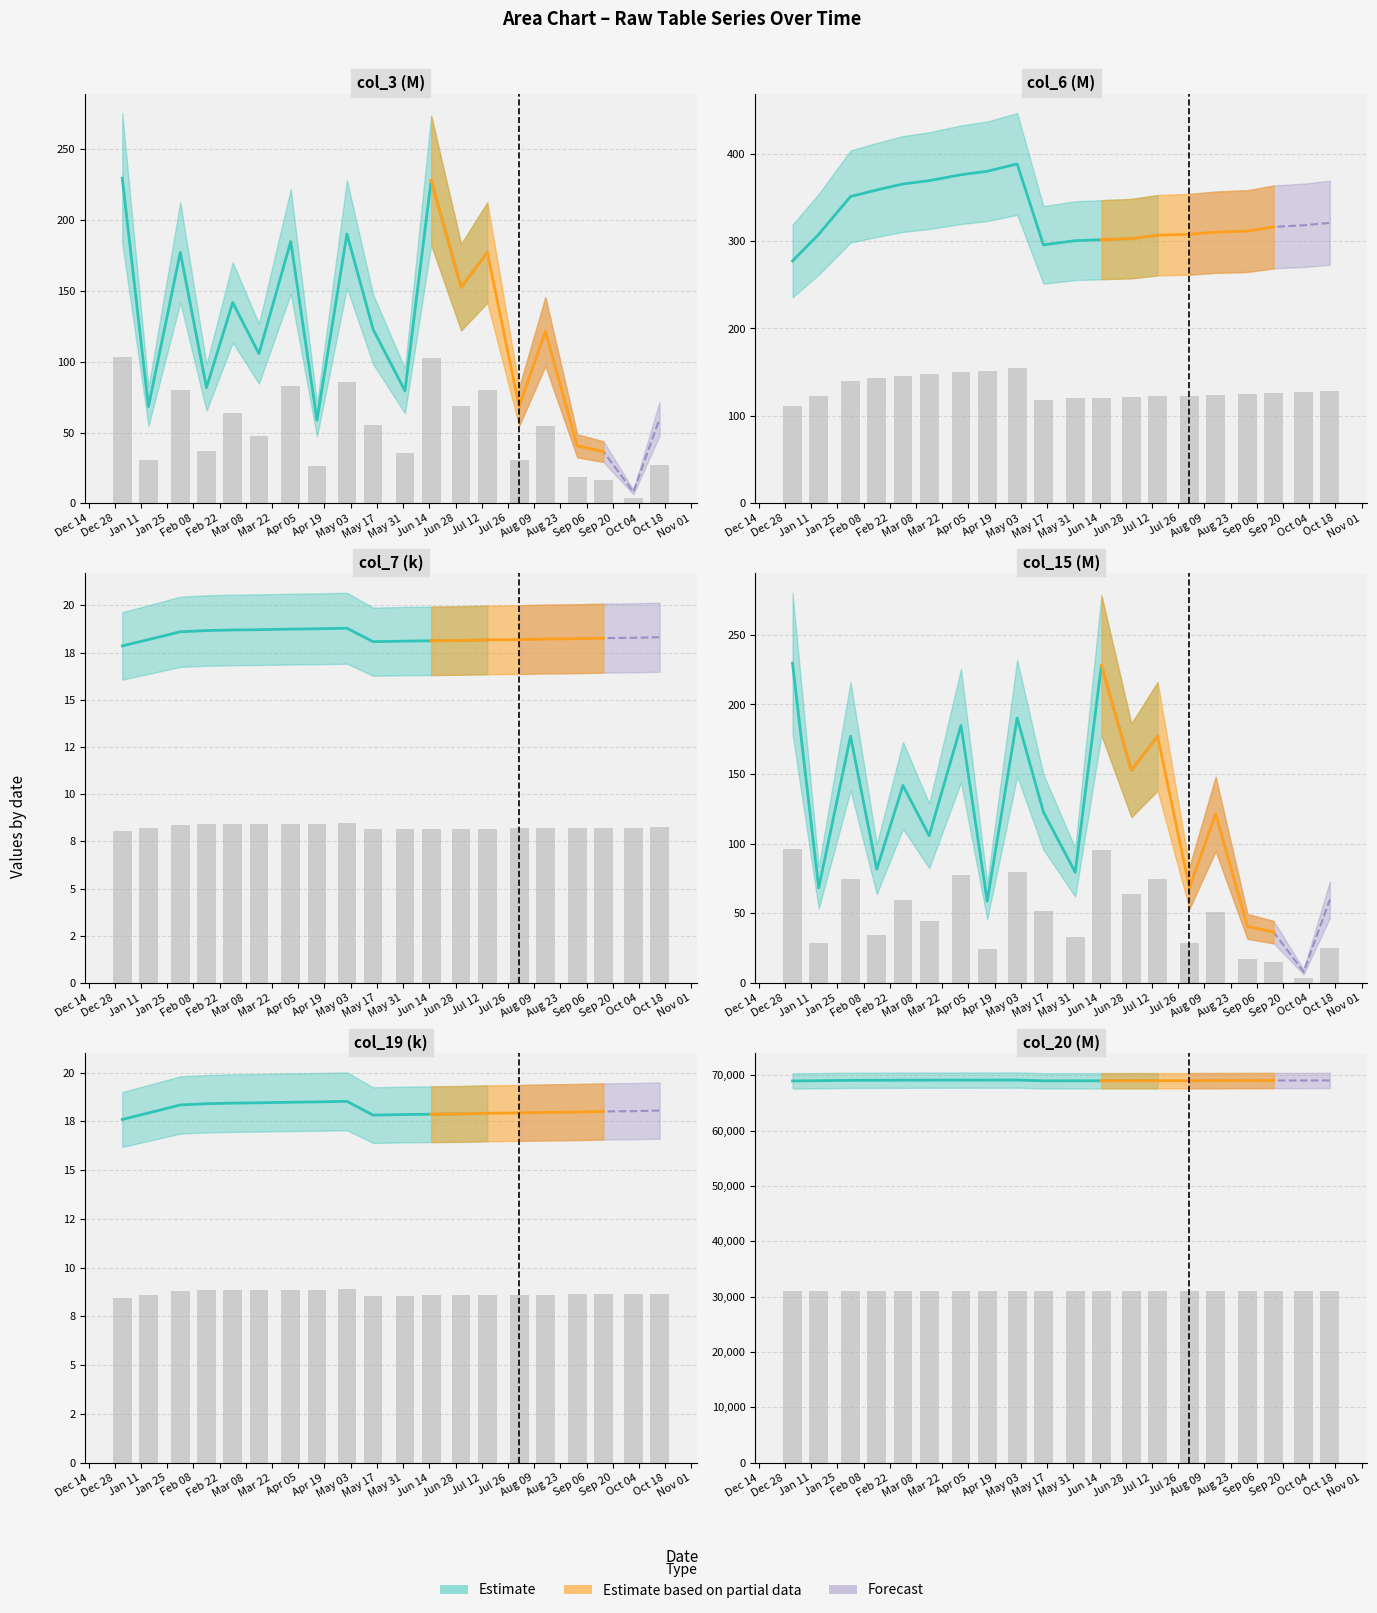

What is the average value of the col_20 series?

31084.0